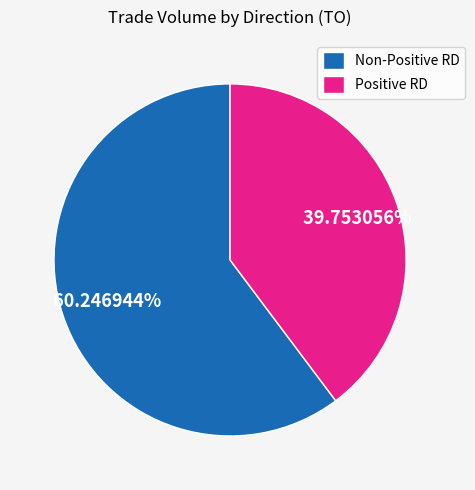

Between Positive RD and Non-Positive RD, which is larger?

Non-Positive RD